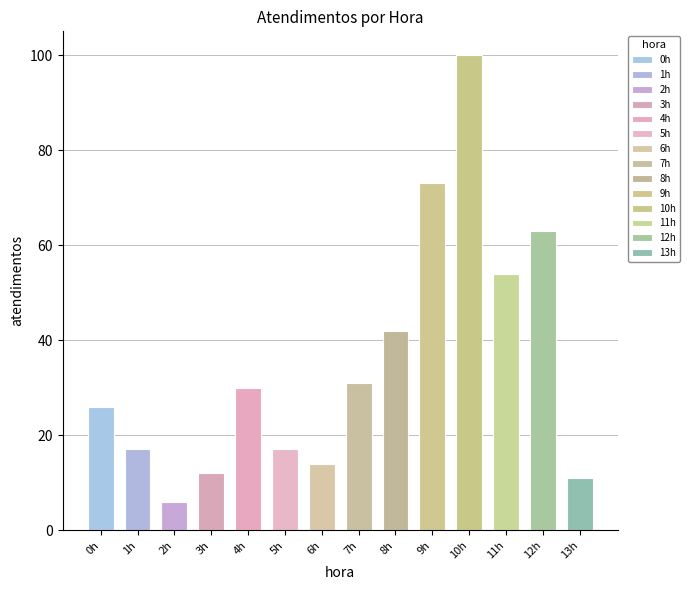

What is the change in value from 0h to 13h?

-15